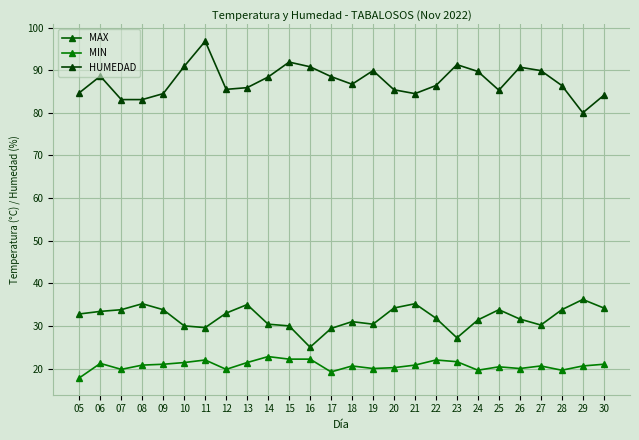

Reading left to right, extract all data points from this chart.

MAX: 05=32.8	06=33.4	07=33.8	08=35.2	09=33.8	10=30.0	11=29.6	12=33.0	13=35.0	14=30.4	15=30.0	16=25.0	17=29.4	18=31.0	19=30.4	20=34.2	21=35.2	22=31.8	23=27.2	24=31.4	25=33.8	26=31.6	27=30.2	28=33.8	29=36.2	30=34.2
MIN: 05=17.8	06=21.2	07=19.8	08=20.8	09=21.0	10=21.4	11=22.0	12=19.8	13=21.4	14=22.8	15=22.2	16=22.2	17=19.2	18=20.6	19=20.0	20=20.2	21=20.8	22=22.0	23=21.6	24=19.6	25=20.4	26=20.0	27=20.6	28=19.6	29=20.6	30=21.0
HUMEDAD: 05=84.7	06=88.6	07=83.1	08=83.1	09=84.5	10=90.9	11=96.8	12=85.5	13=85.9	14=88.4	15=91.9	16=90.8	17=88.5	18=86.7	19=89.9	20=85.4	21=84.5	22=86.4	23=91.3	24=89.7	25=85.3	26=90.7	27=89.9	28=86.4	29=80.0	30=84.1